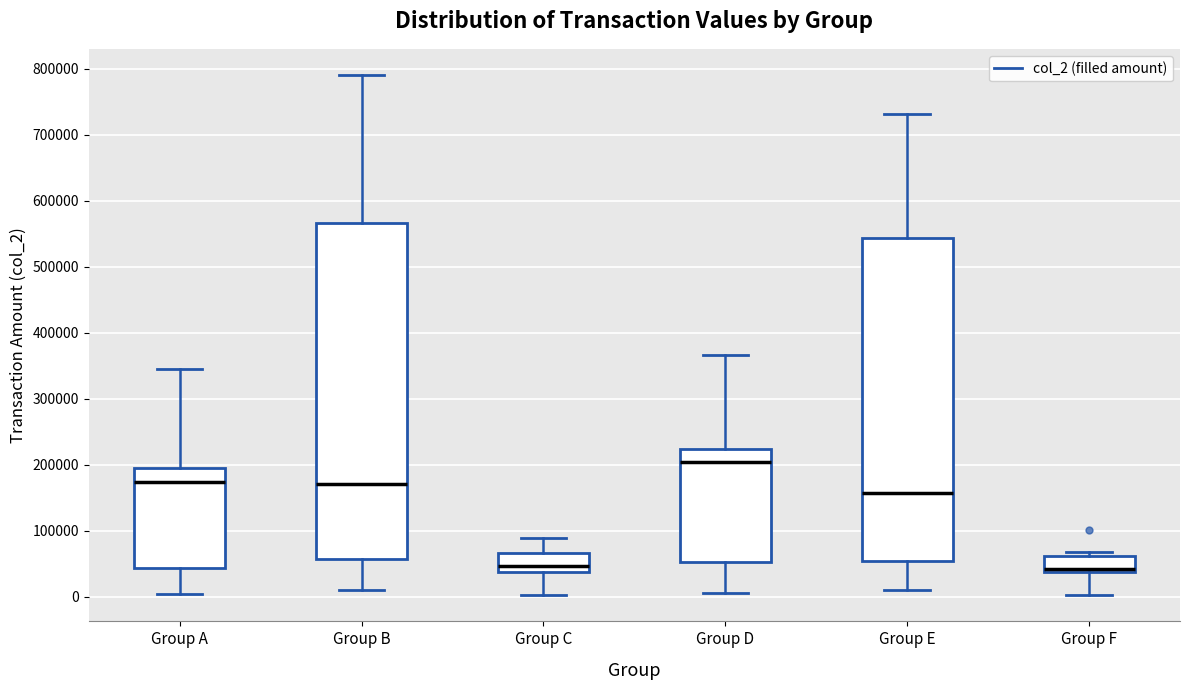

Comparing the boxes themselves (not the whiskers), which one is the tallest?

Group B